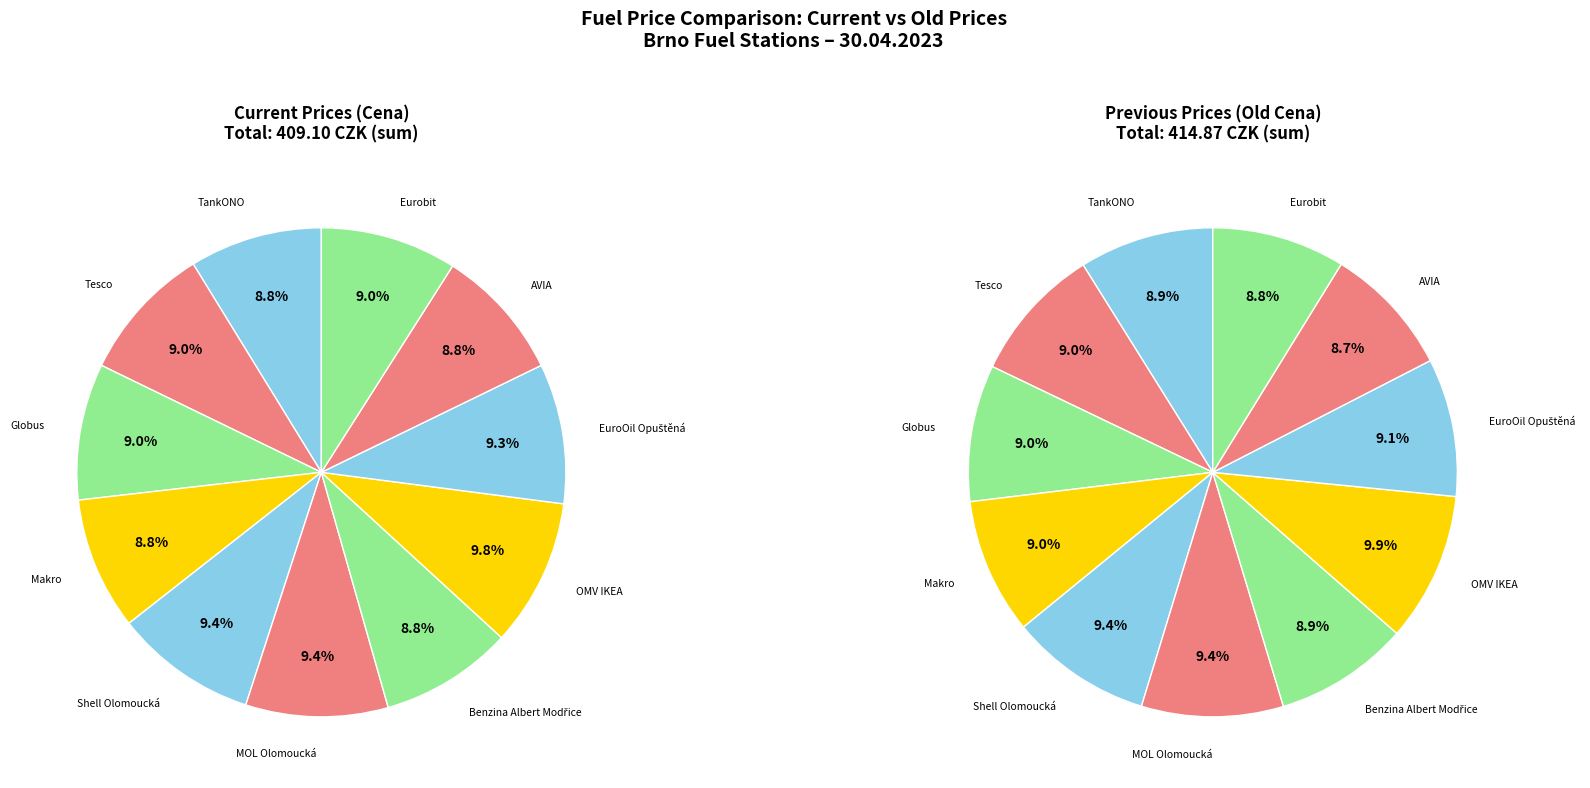

Combined, do 8 and values_cena account for over 50%?

No